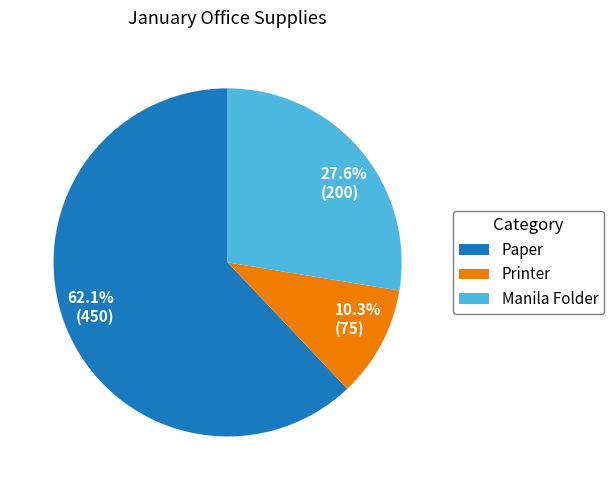

Which category accounts for the majority?

Paper